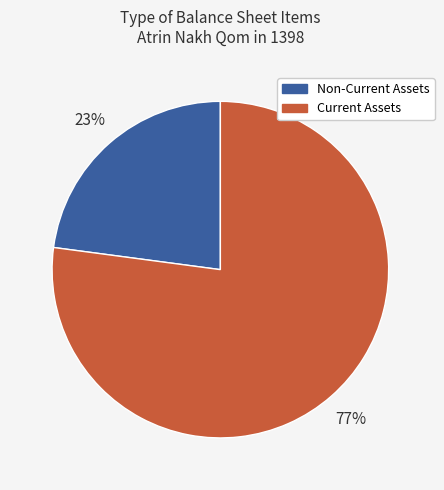

Rank the categories by value from highest to lowest.

Current Assets, Non-Current Assets